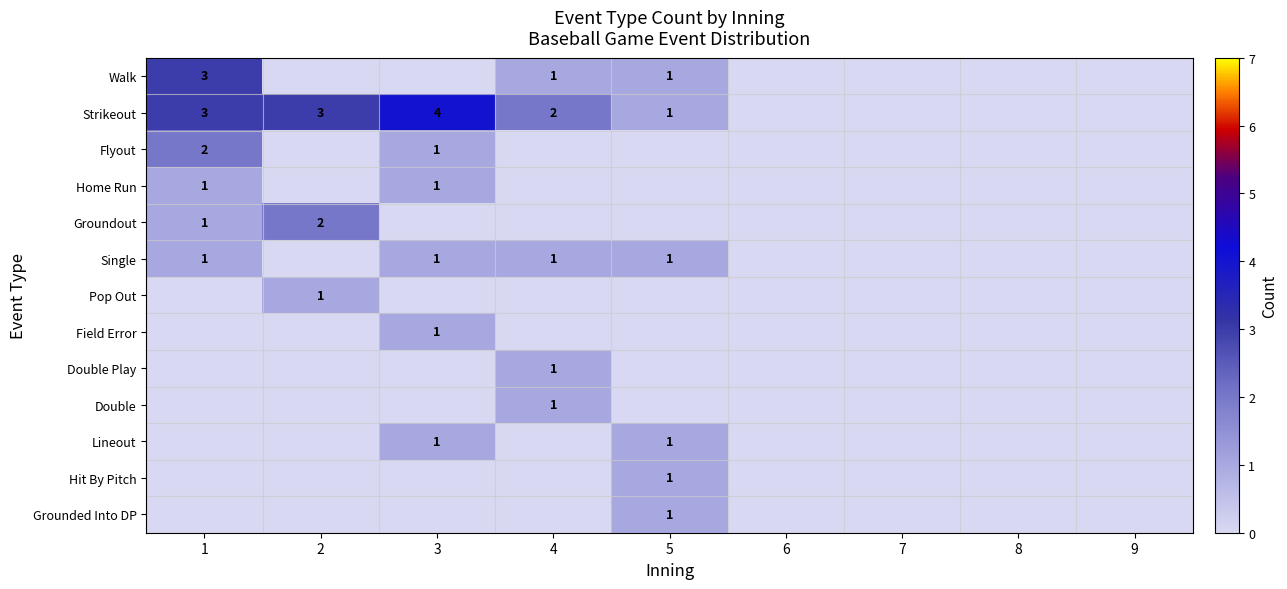

At which label does Walk reach its minimum?

2